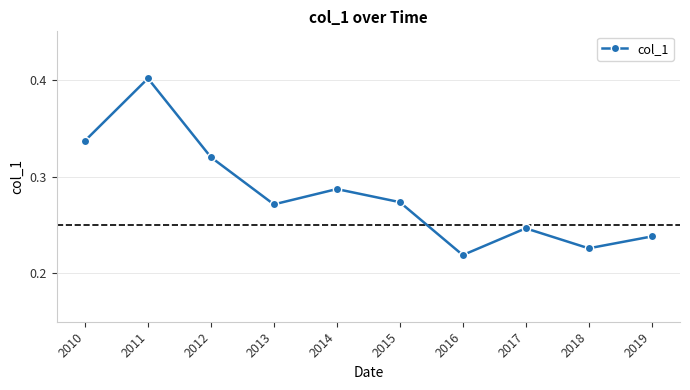

What is the sum of the values at 2014 and 2012?

0.6